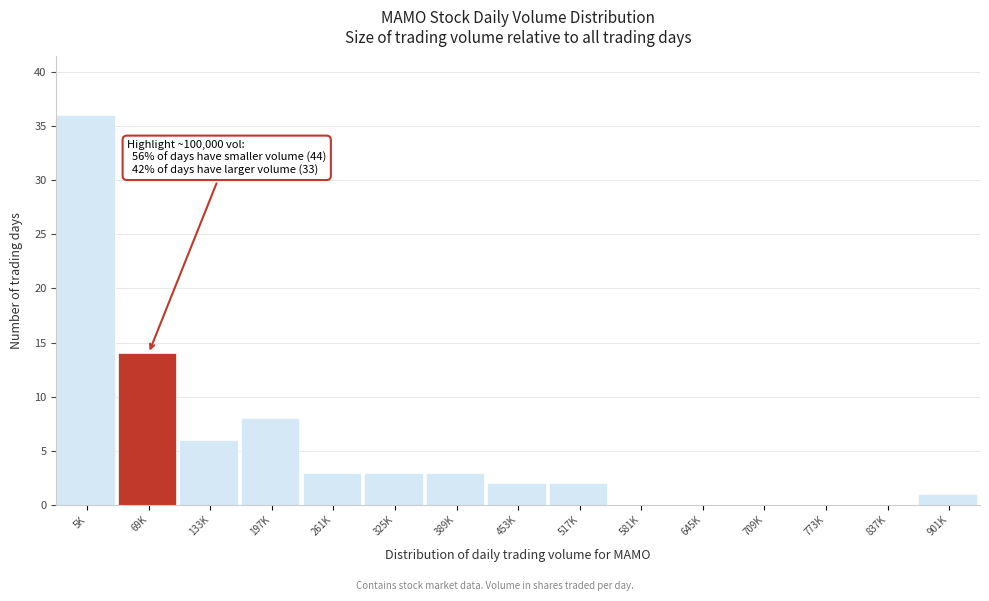

Reading left to right, transcribe all the data shown in this chart.

5K=36	69K=14	133K=6	197K=8	261K=3	325K=3	389K=3	453K=2	517K=2	581K=0	645K=0	709K=0	773K=0	837K=0	901K=1